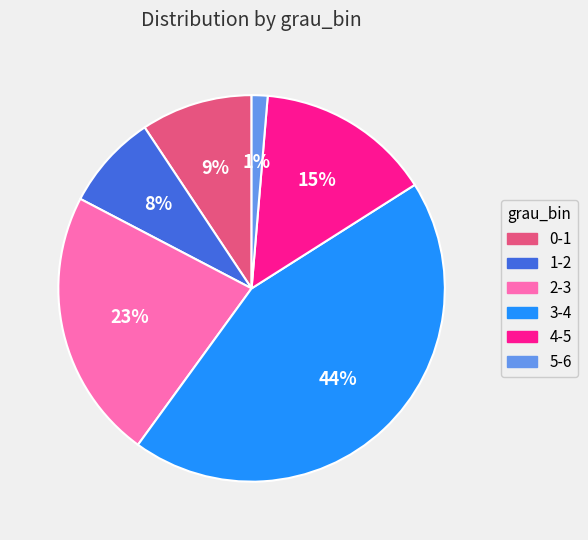

The 2-3 slice represents 23% of the pie. True or false?

True